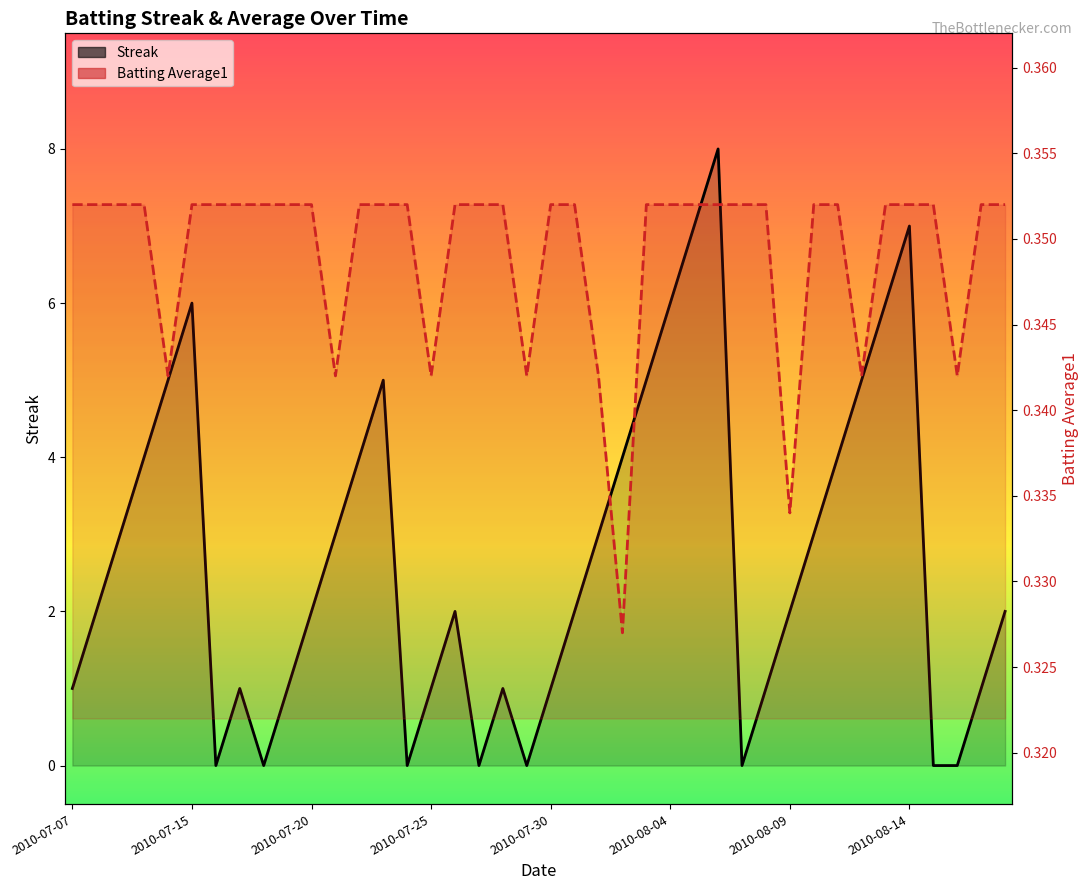

What is the label of the 38th point from the left?

2010-08-16